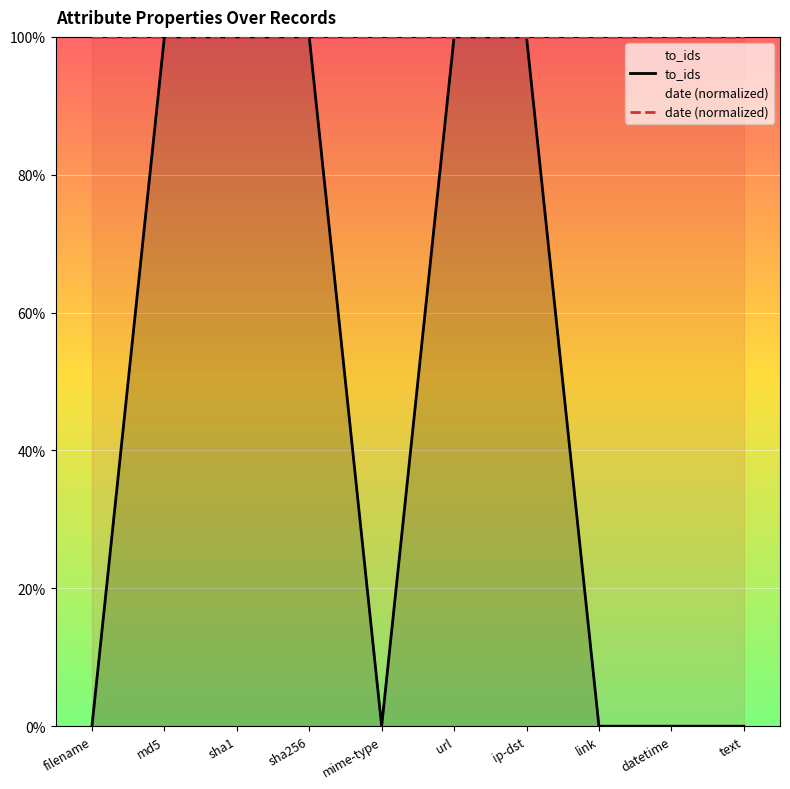

What is the label of the 7th point from the right?

sha256